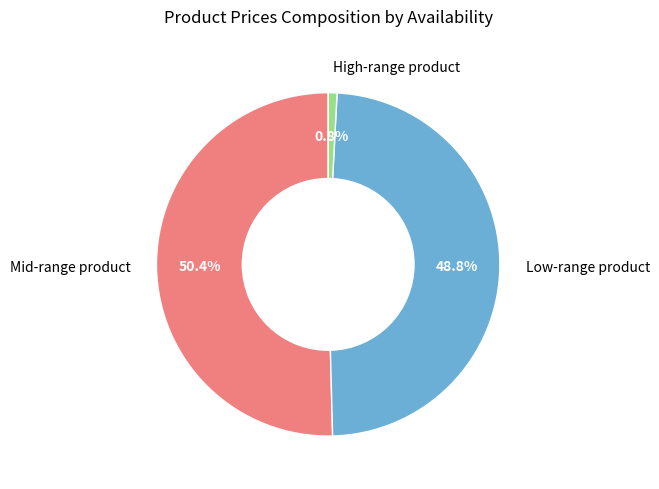

Is there any slice that represents more than half of the pie?

Yes